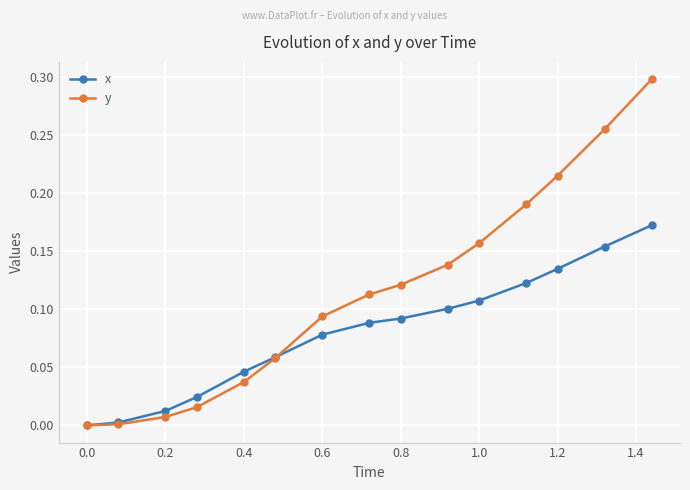

Rank the series by their average value, from lowest to highest.

x, y